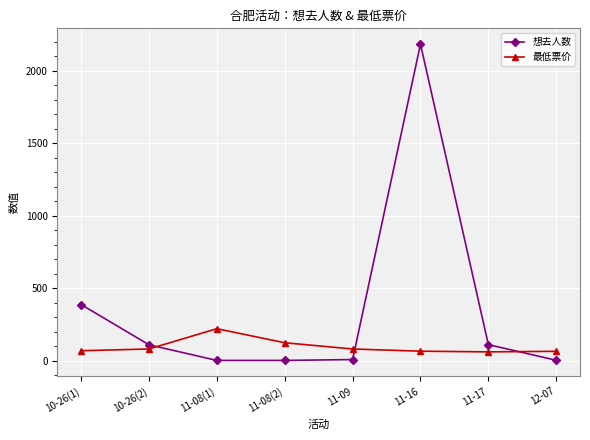

What is the spread (max minus min) of values at 10-26(2)?

29.0